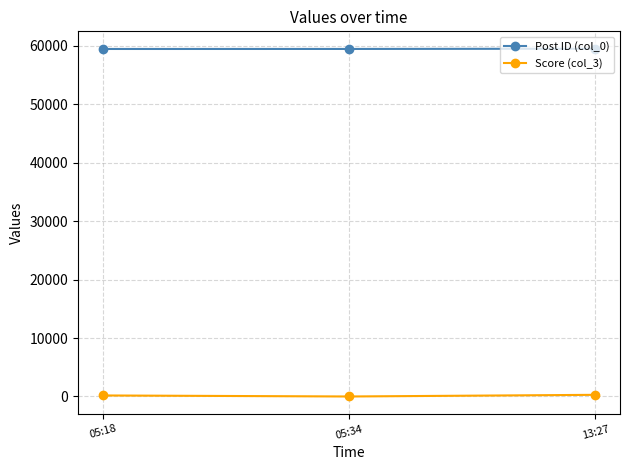

What is the maximum value shown in the chart?

59521